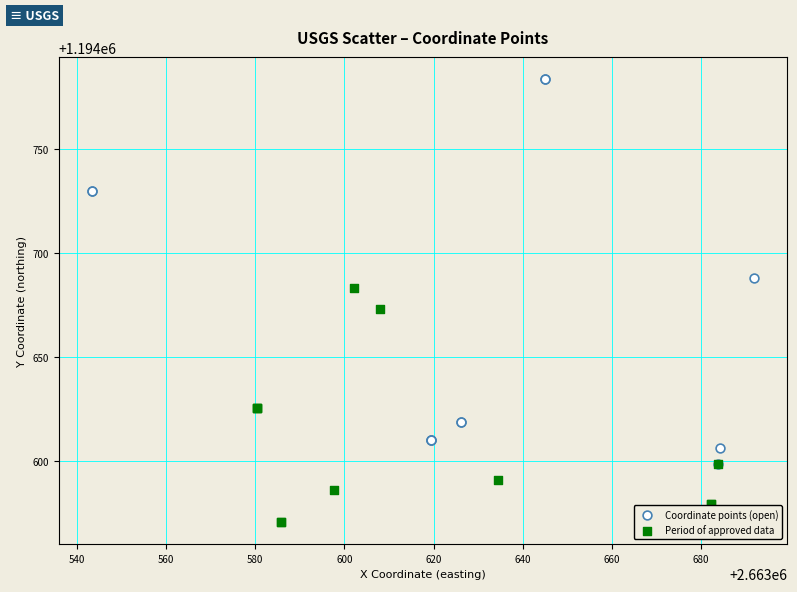

Which series has the largest Y range (max minus min)?

Coordinate points (open)